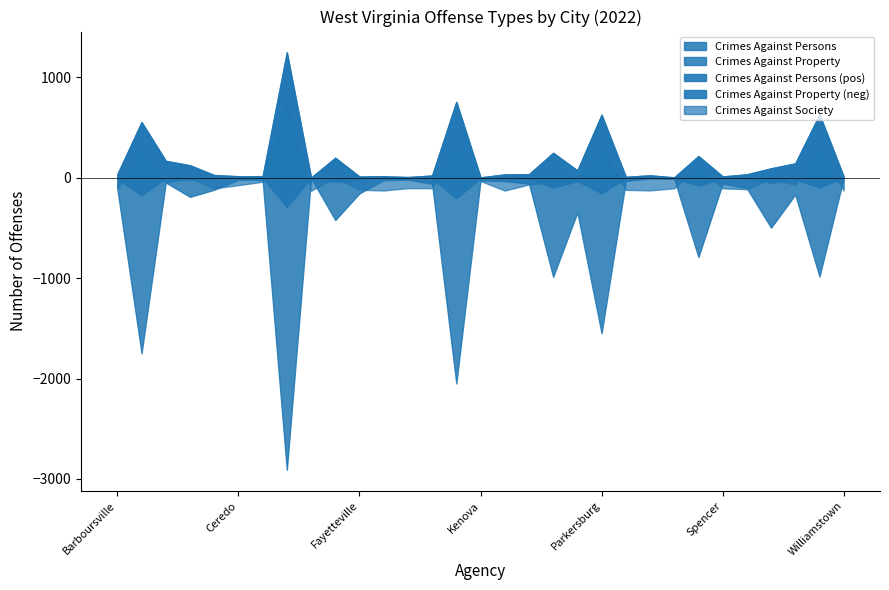

What is the minimum value for Crimes Against Property?

3